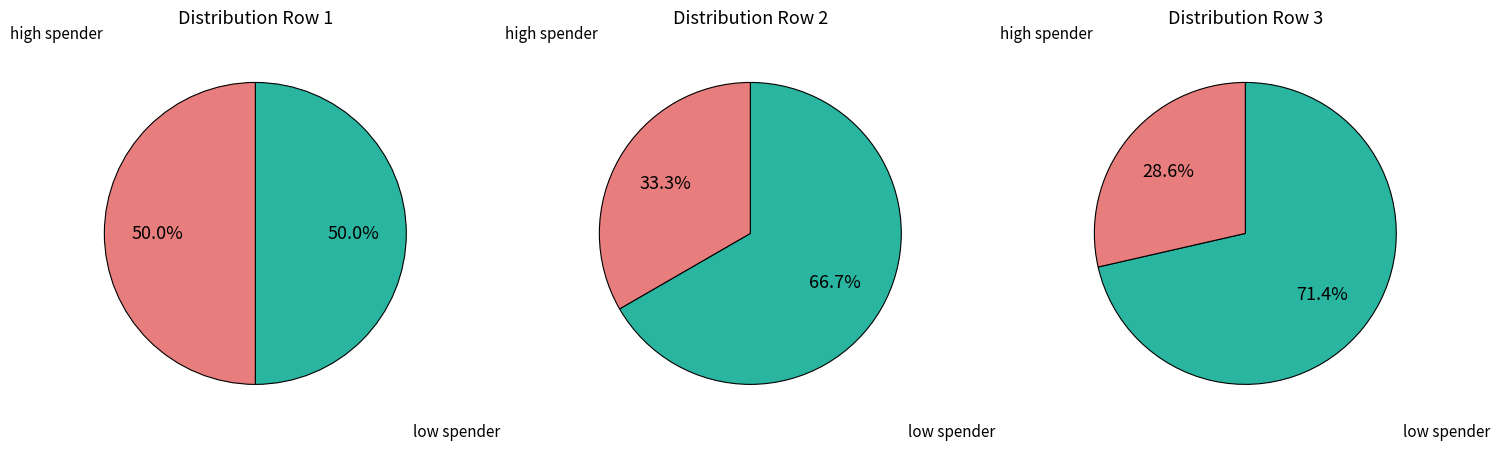

Is the sum of 1 and 2 greater than half?

Yes